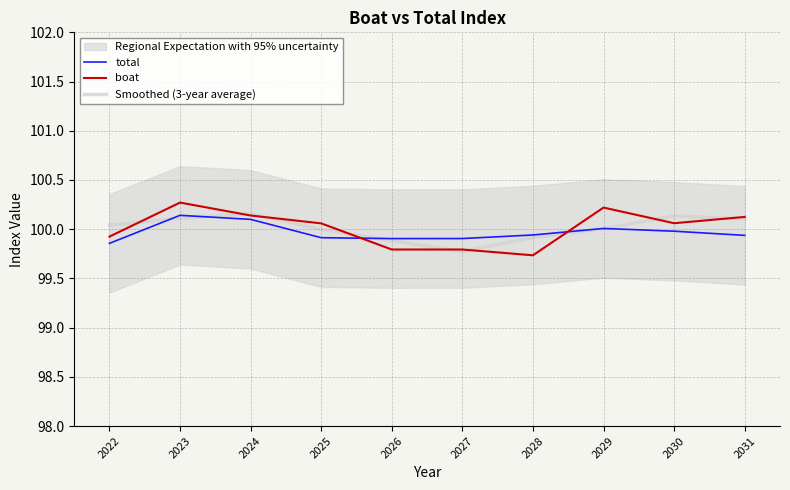

At which category is the sum across all series the highest?

2023